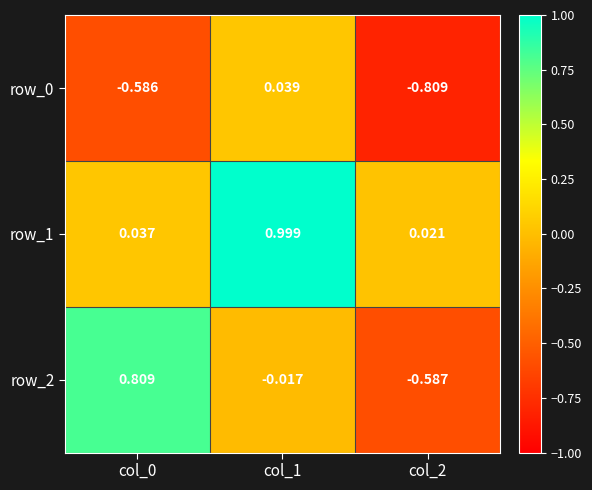

How many values in the row_2 series exceed 0?

1